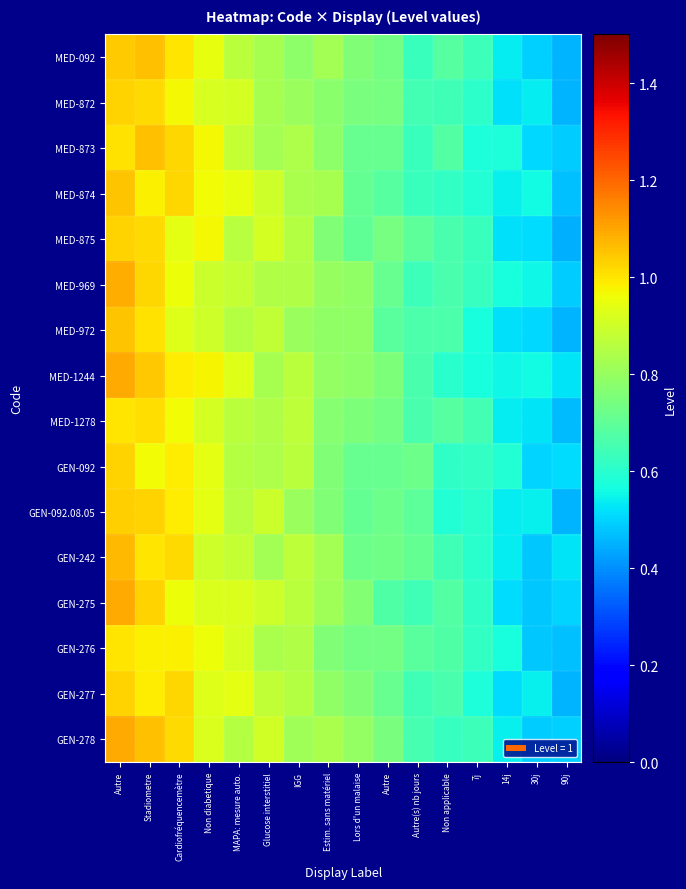

Which category has the highest value across all series?

Autre